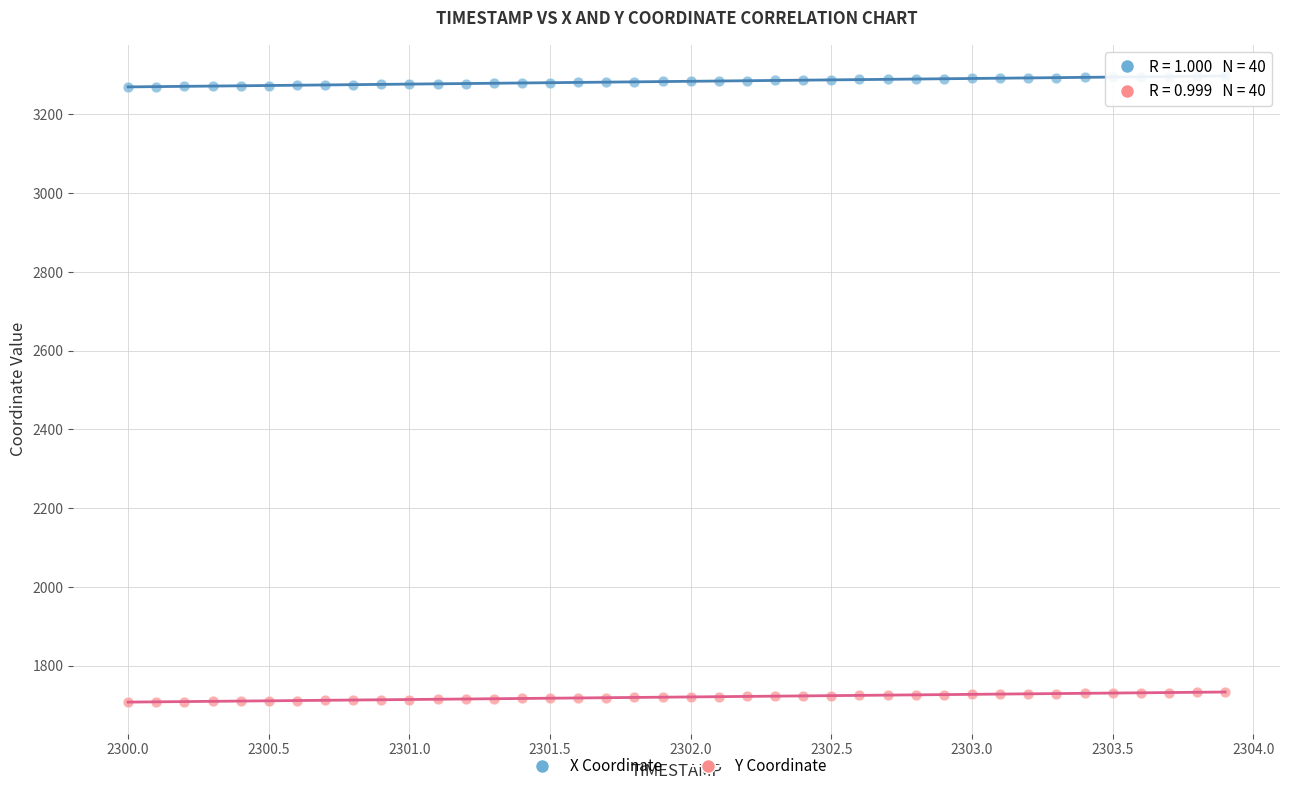

What are all the series names shown in the legend?

X Coordinate, Y Coordinate